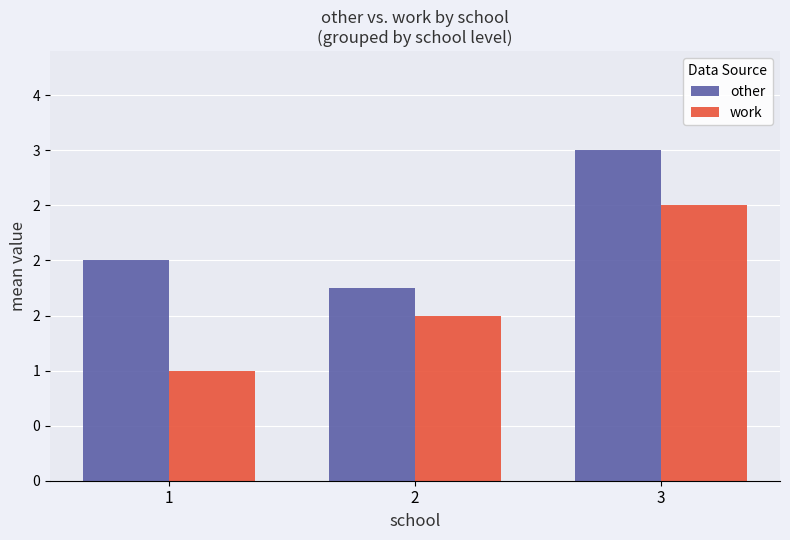

List the series in order of their overall mean, lowest first.

work, other